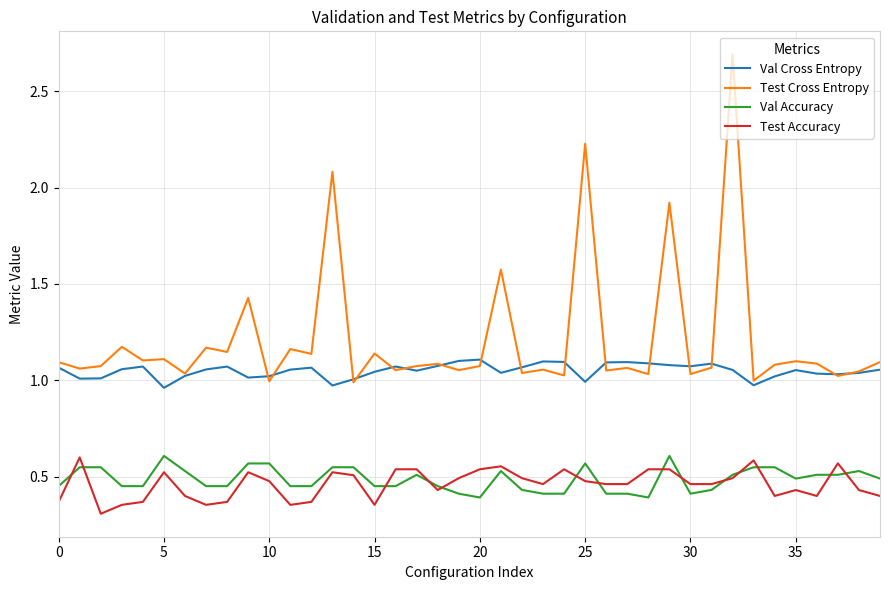

How many lines are shown in the chart?

4